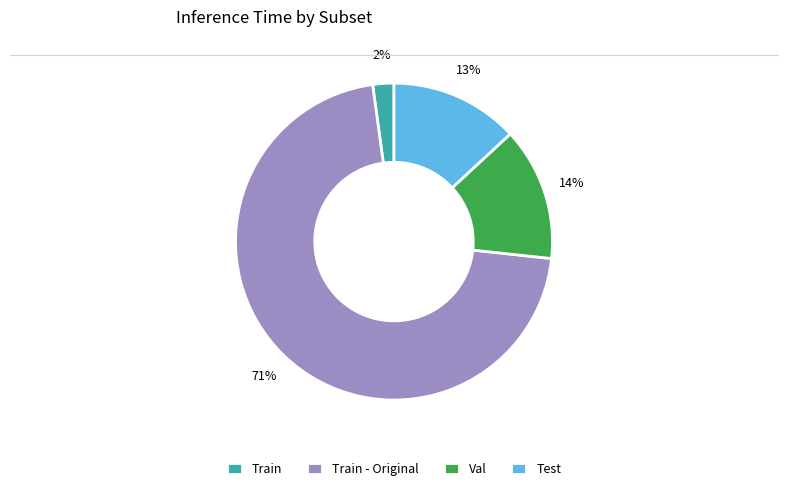

Between Train and Test, which is larger?

Test